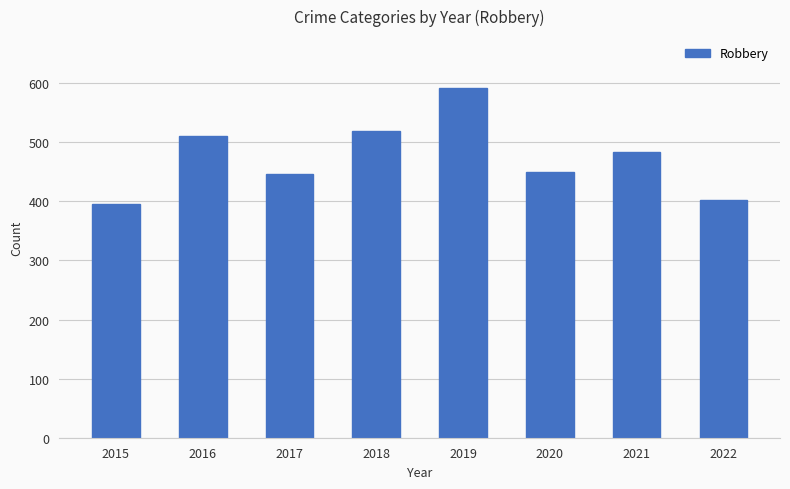

Between 2015 and 2017, which is larger?

2017